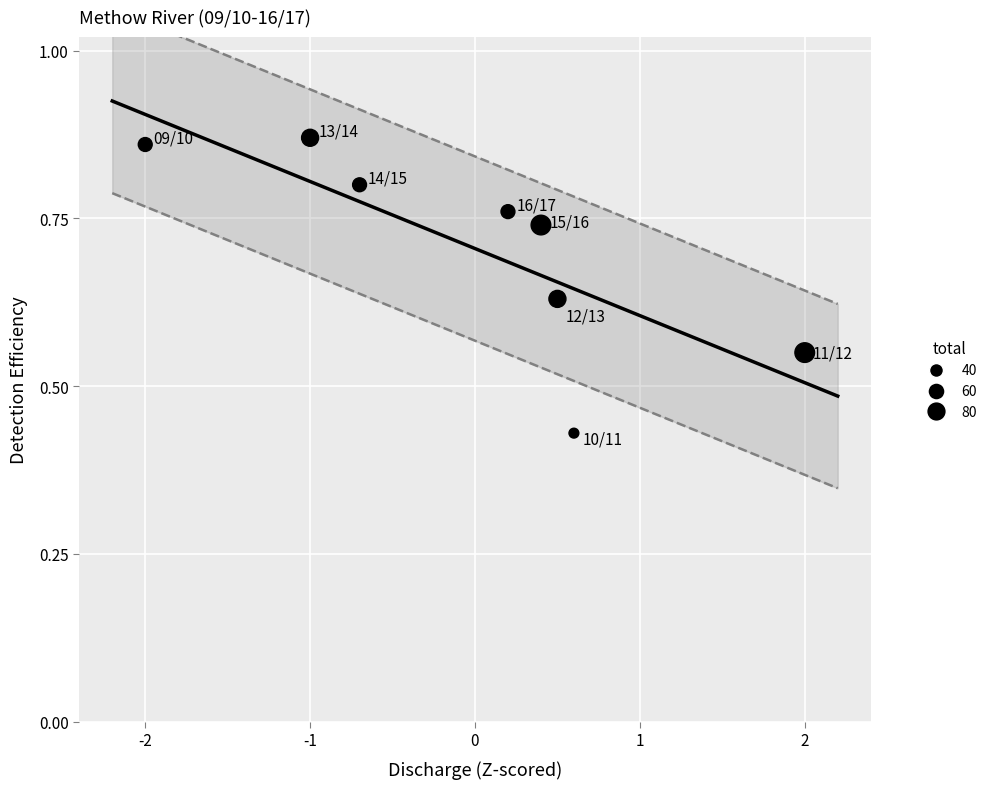

What is the range of X values (max minus min)?

4.0